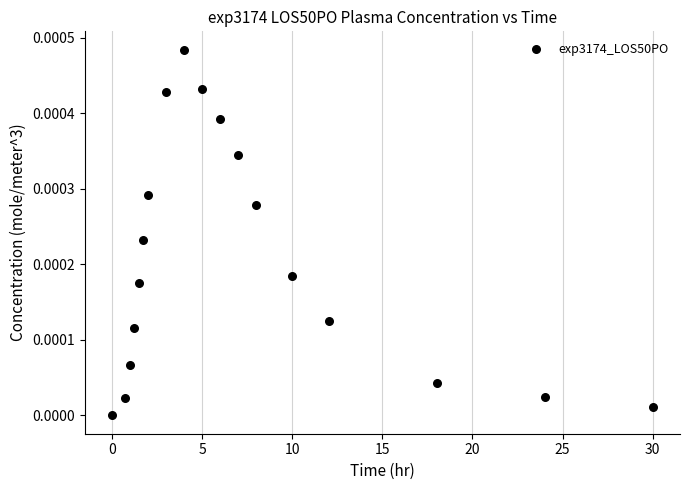

What is the range of X values (max minus min)?

30.0